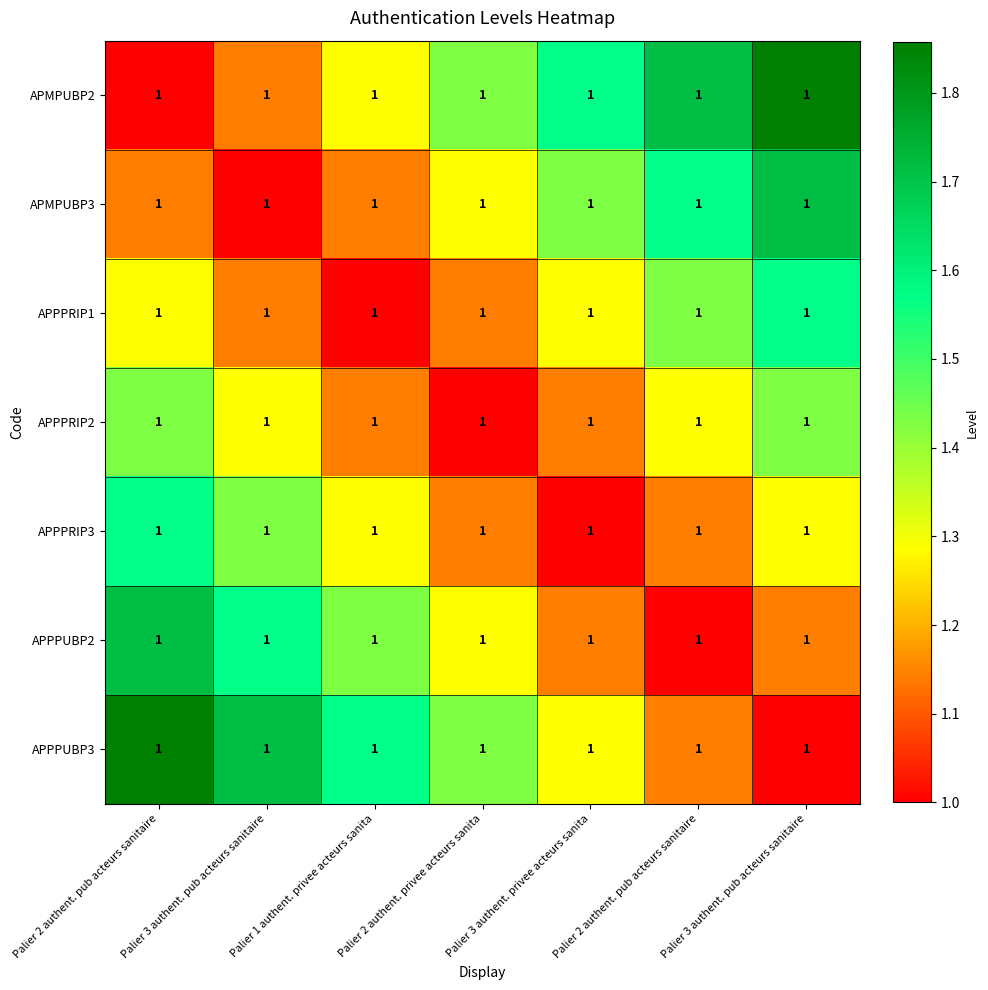

What is the difference between the maximum and minimum values in the APMPUBP2 series?

0.9